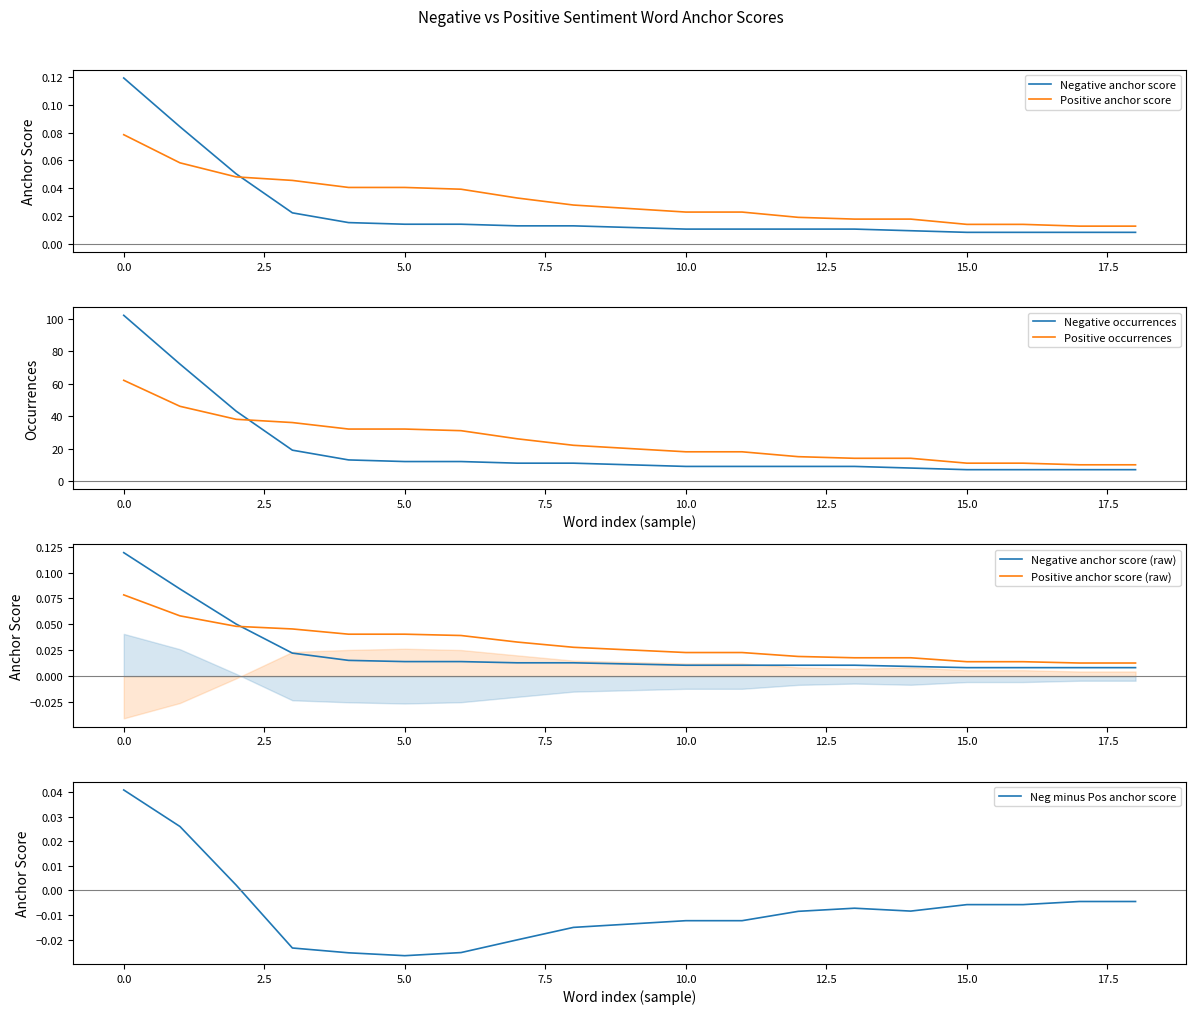

How many times do Negative anchor score and Positive anchor score cross each other?

1